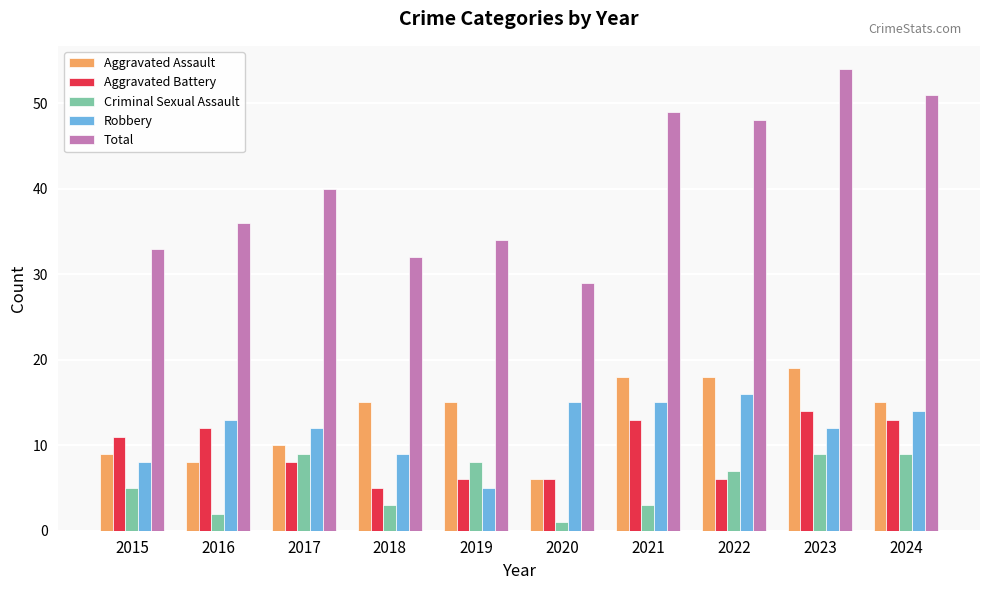

Rank the series at 2017 from lowest to highest value.

Aggravated Battery, Criminal Sexual Assault, Aggravated Assault, Robbery, Total